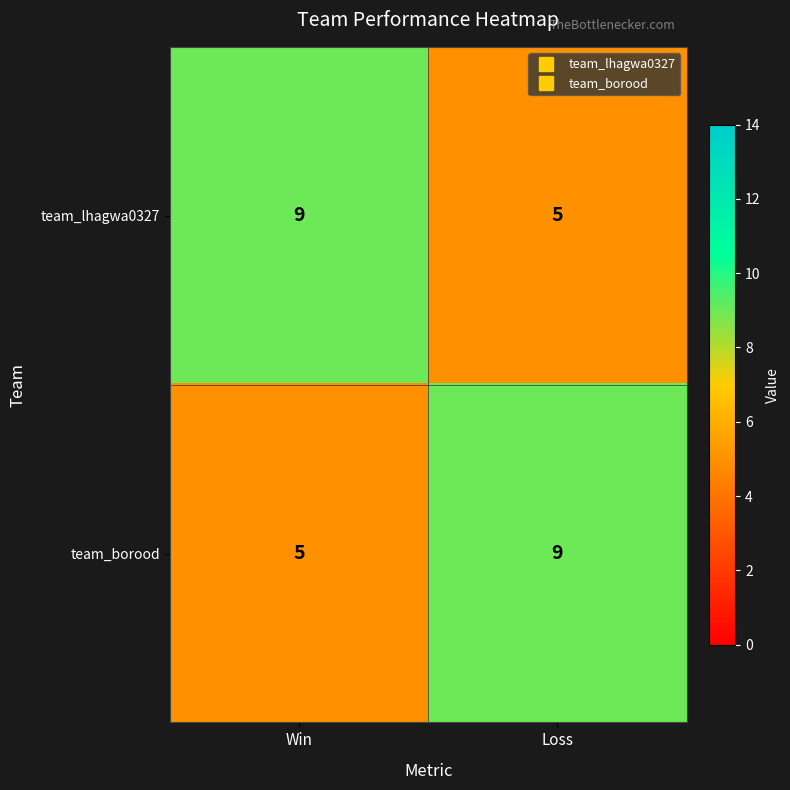

List the labels in order of team_lhagwa0327 value, smallest first.

Loss, Win